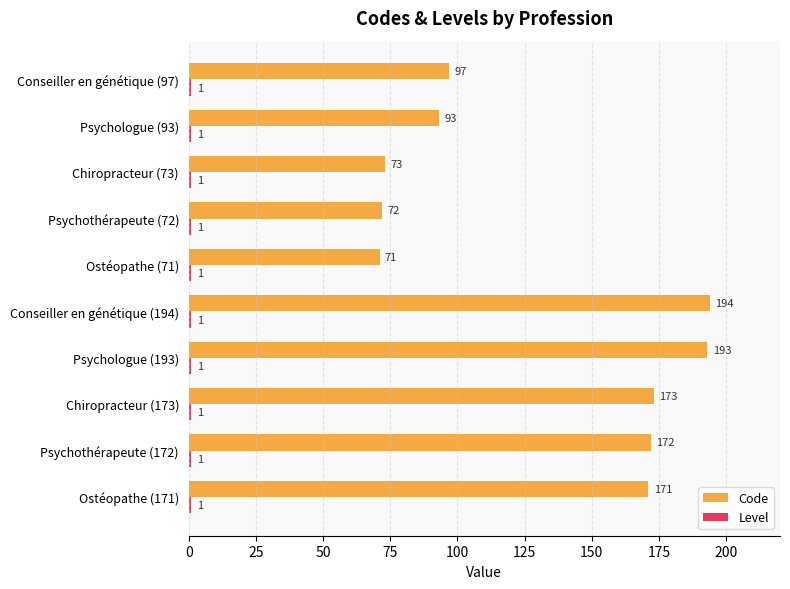

List the labels in order of Code value, smallest first.

Ostéopathe (71), Psychothérapeute (72), Chiropracteur (73), Psychologue (93), Conseiller en génétique (97), Ostéopathe (171), Psychothérapeute (172), Chiropracteur (173), Psychologue (193), Conseiller en génétique (194)